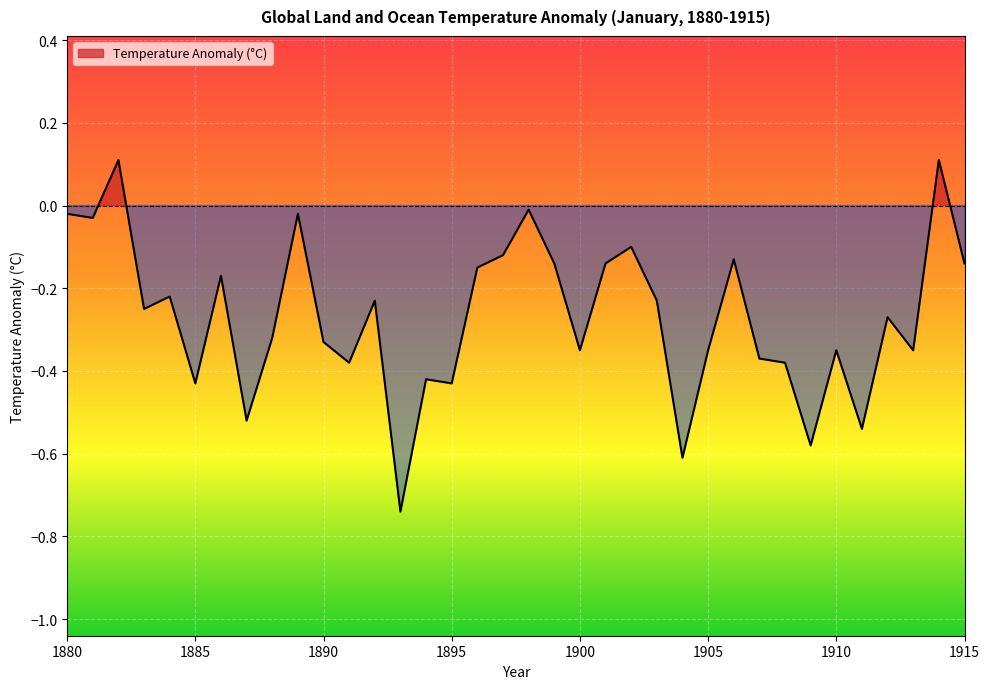

What is the difference between the second highest and minimum values?

0.8